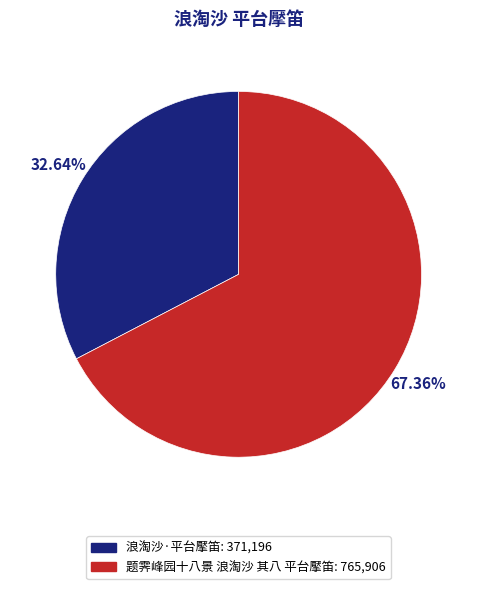

Between 题霁峰园十八景 浪淘沙 其八 平台擪笛 and 浪淘沙·平台擪笛, which is larger?

题霁峰园十八景 浪淘沙 其八 平台擪笛